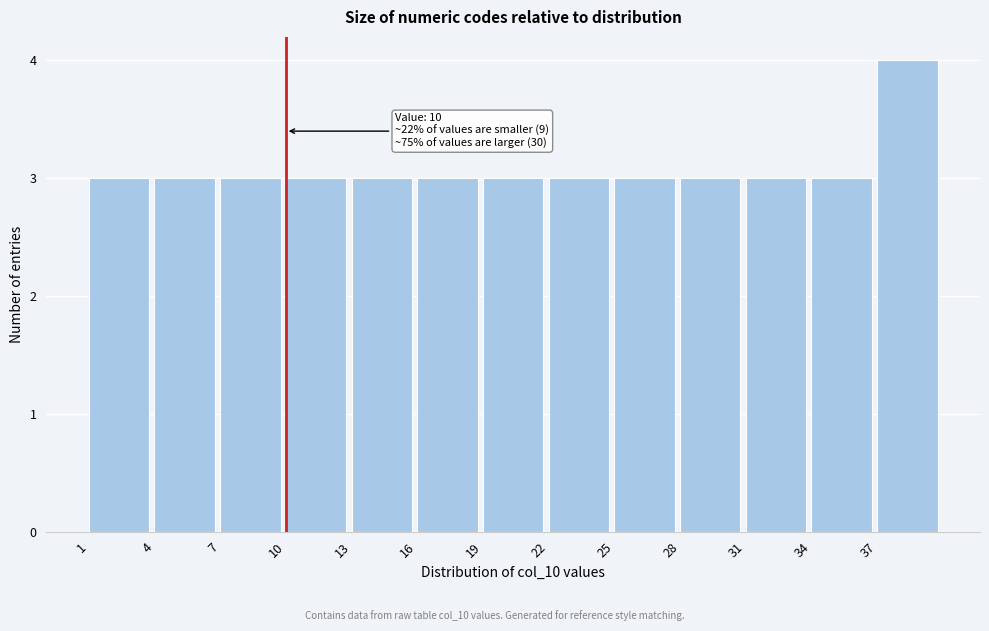

Which range on the x-axis has the tallest bar?

37 to 40